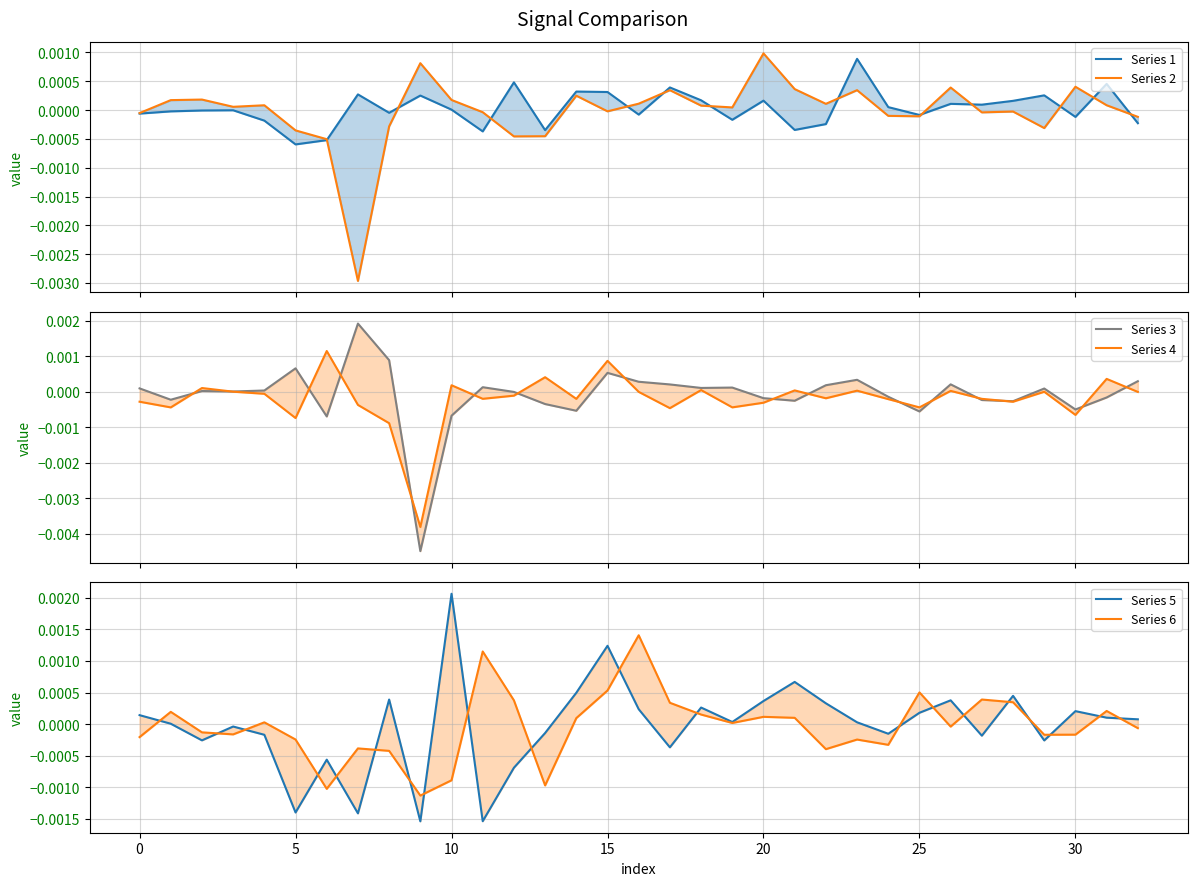

True or false: Series 4 has a value of 0.0 at 13.

True